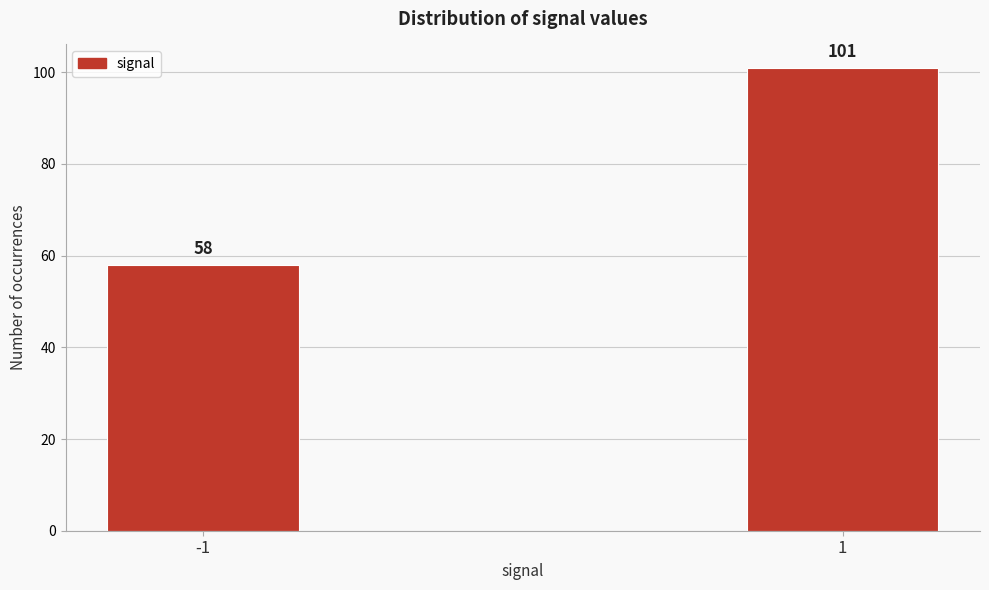

Reading left to right, what are all the values shown in this chart?

58	101